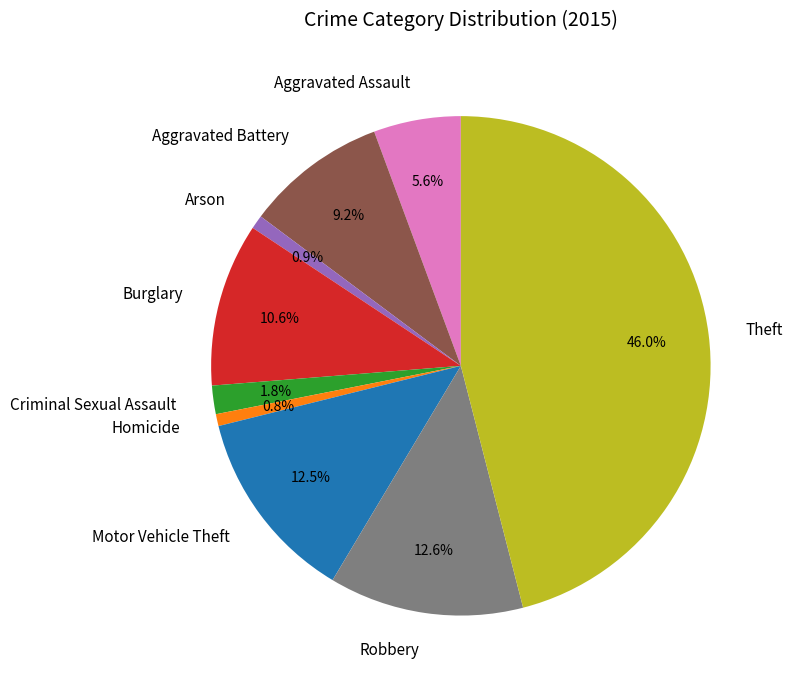

To the nearest percent, what is the average slice percentage?

11%